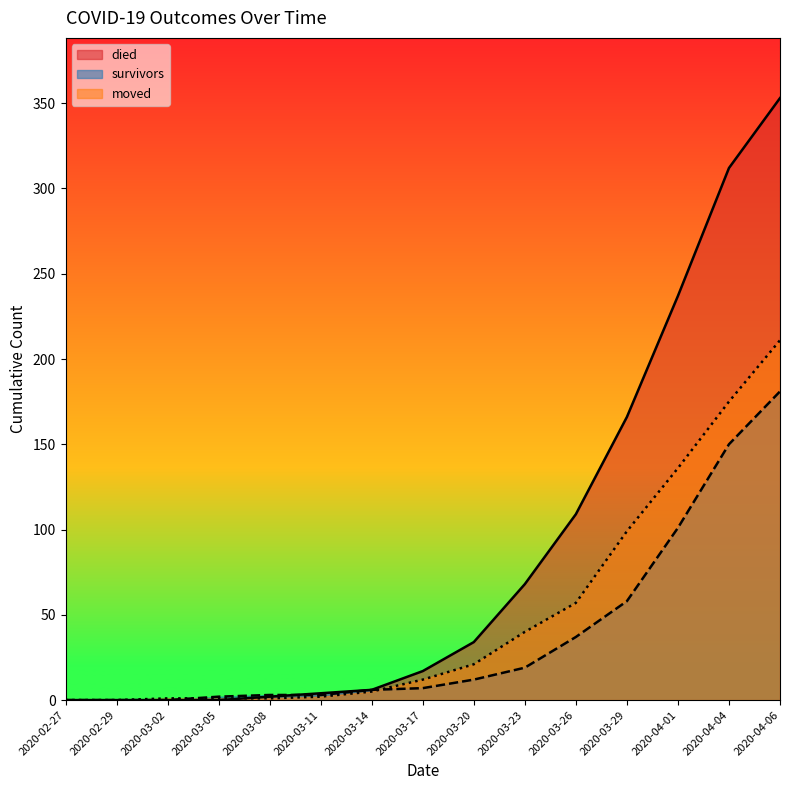

Is the value of moved at 2020-03-20 greater than the value of survivors at 2020-03-29?

No